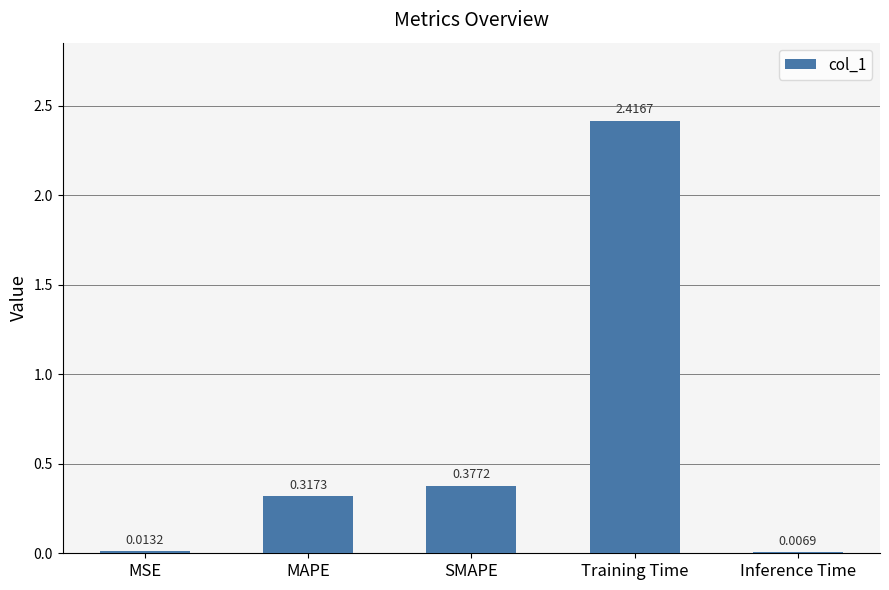

At which label is the value closest to 1?

SMAPE